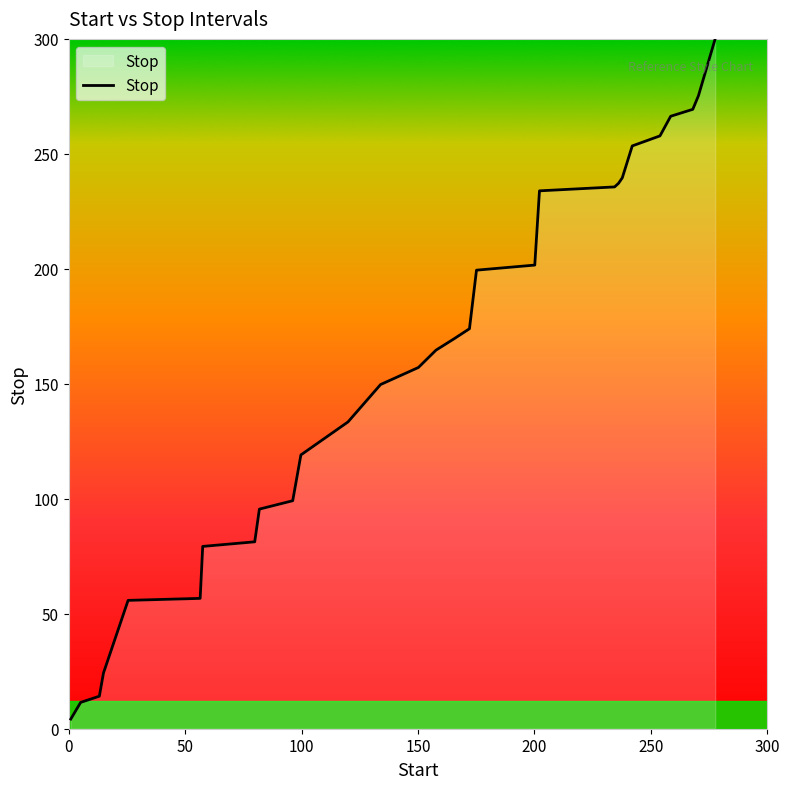

How many lines are shown in the chart?

1